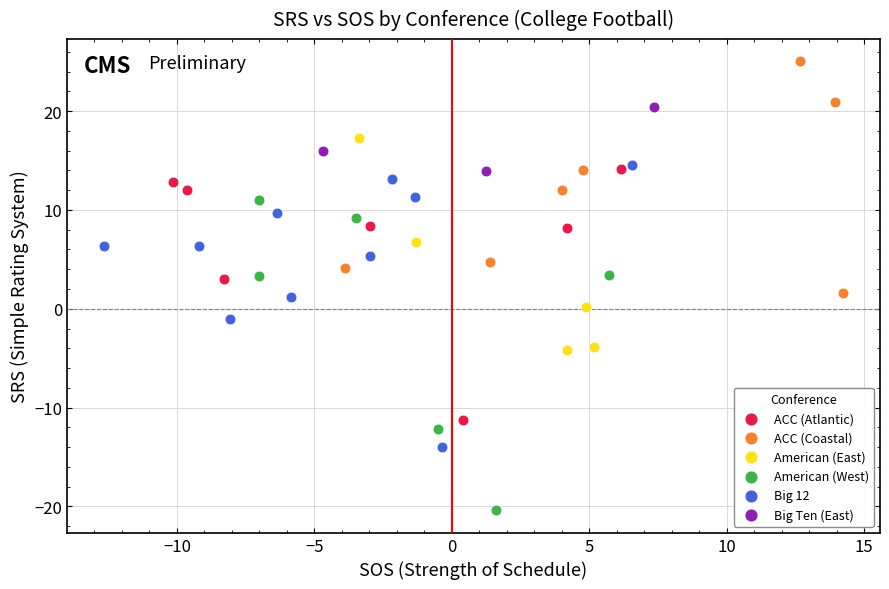

Which series contains the lowest Y value?

American (West)